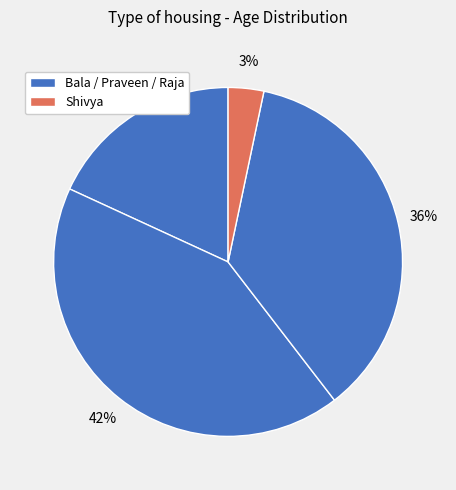

Which category has the smallest portion of the pie?

Shivya